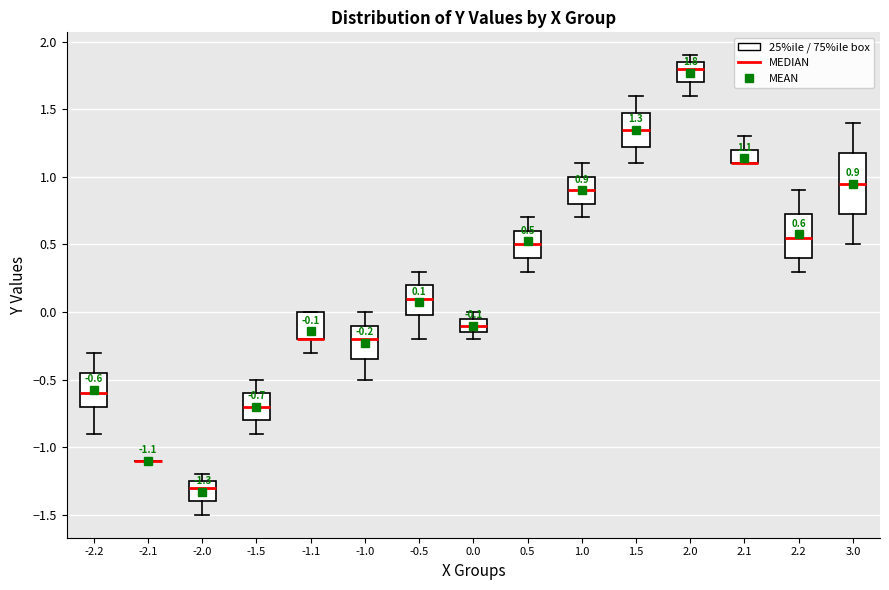

Comparing the boxes themselves (not the whiskers), which one is the tallest?

3.0